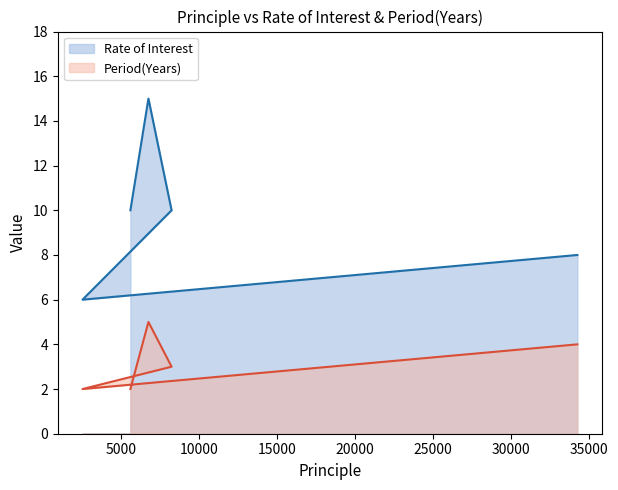

True or false: Rate of Interest and Period(Years) cross at least once.

False